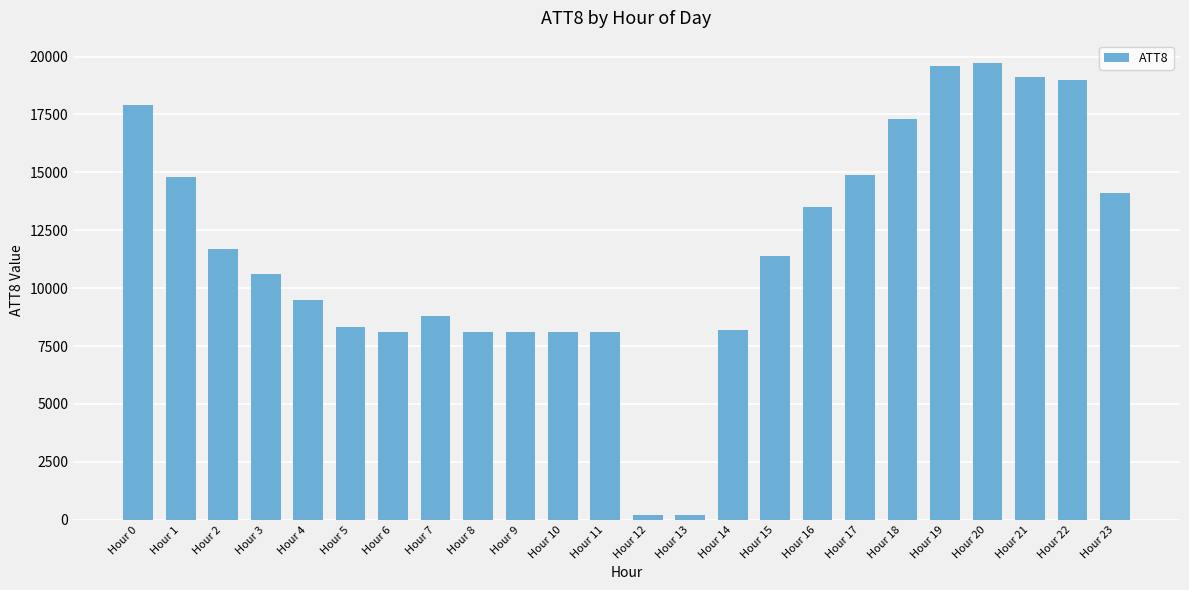

What is the value of the 4th bar from the left?

10600